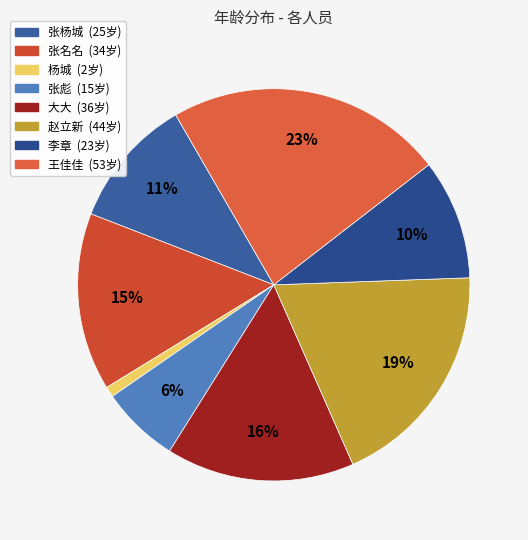

Rank the categories by value from highest to lowest.

王佳佳, 赵立新, 大大, 张名名, 张杨城, 李章, 张彪, 杨城